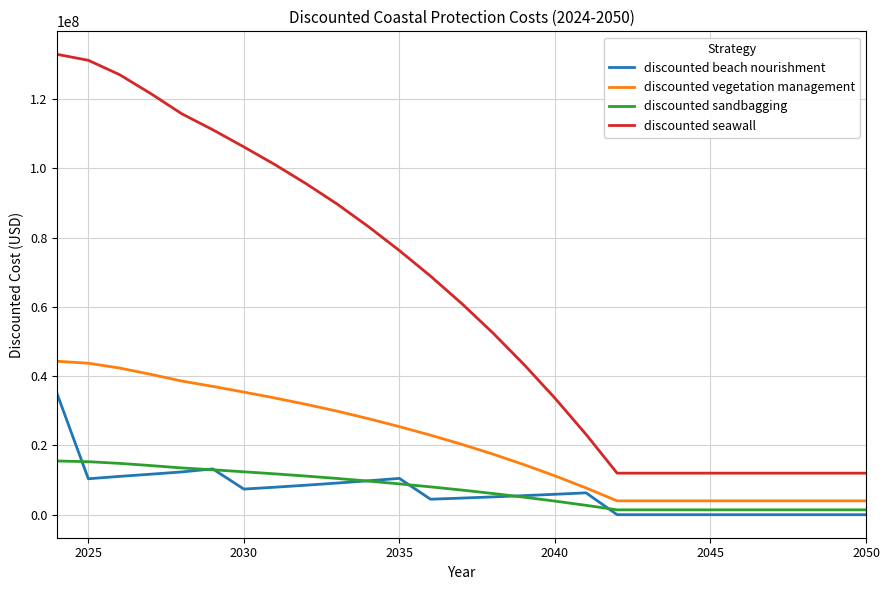

Does the chart have visible grid lines?

Yes